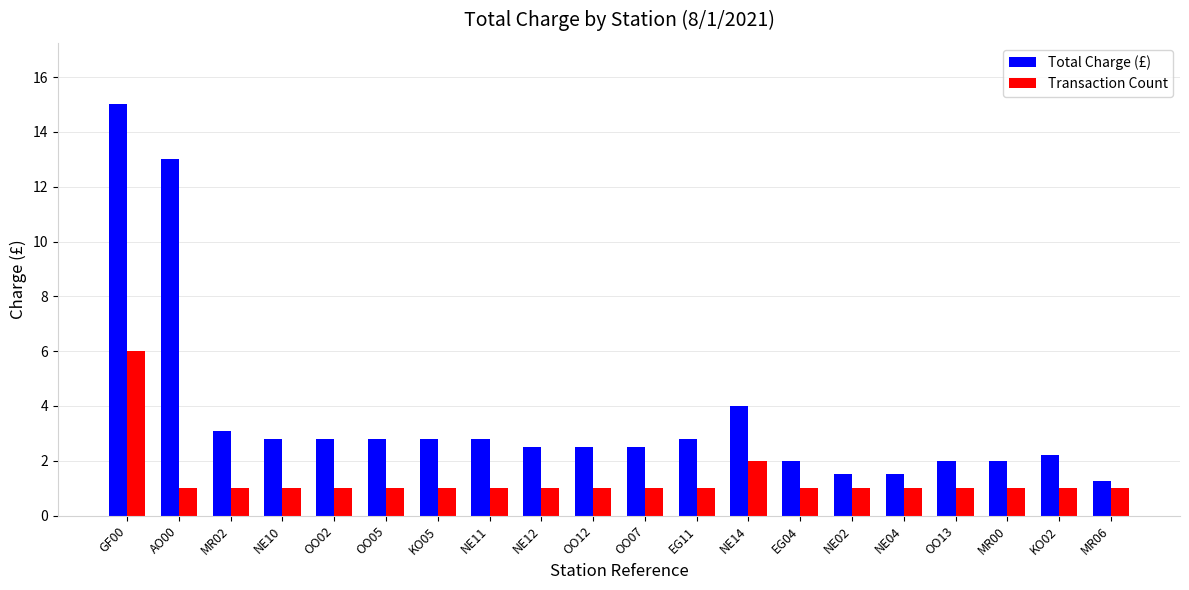

Are the bars horizontal?

No